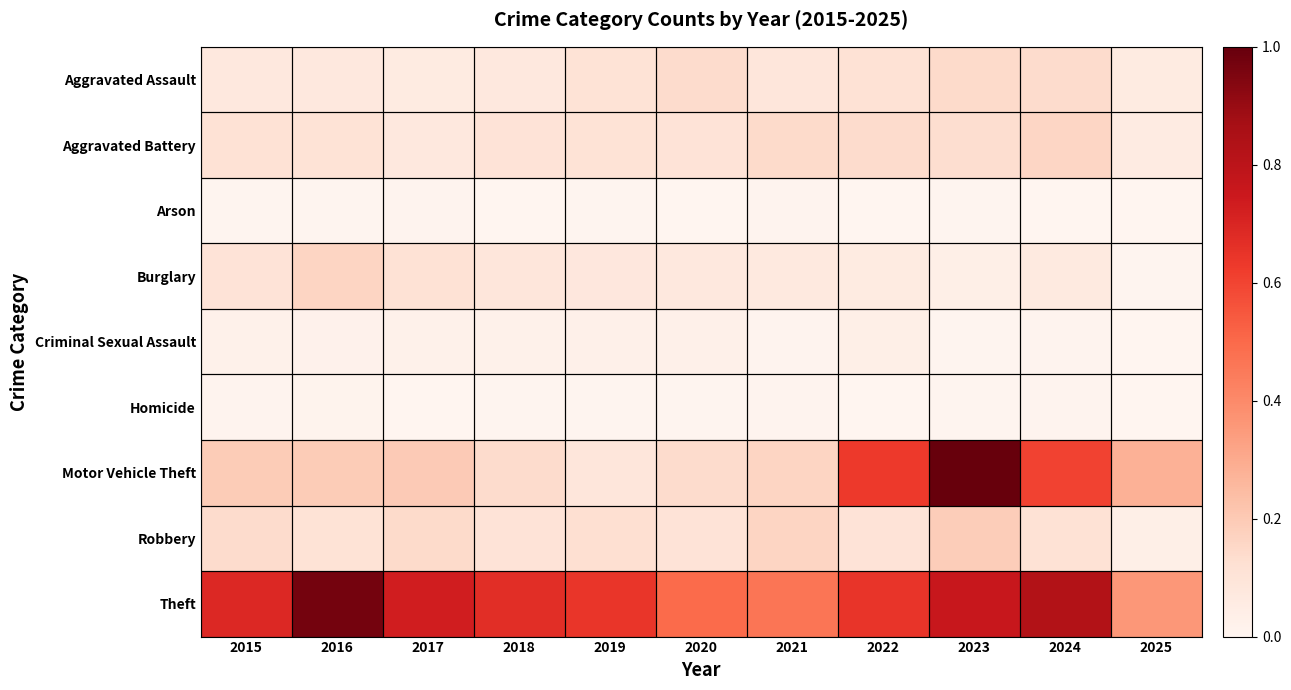

Which category has the lowest value across all series?

2018